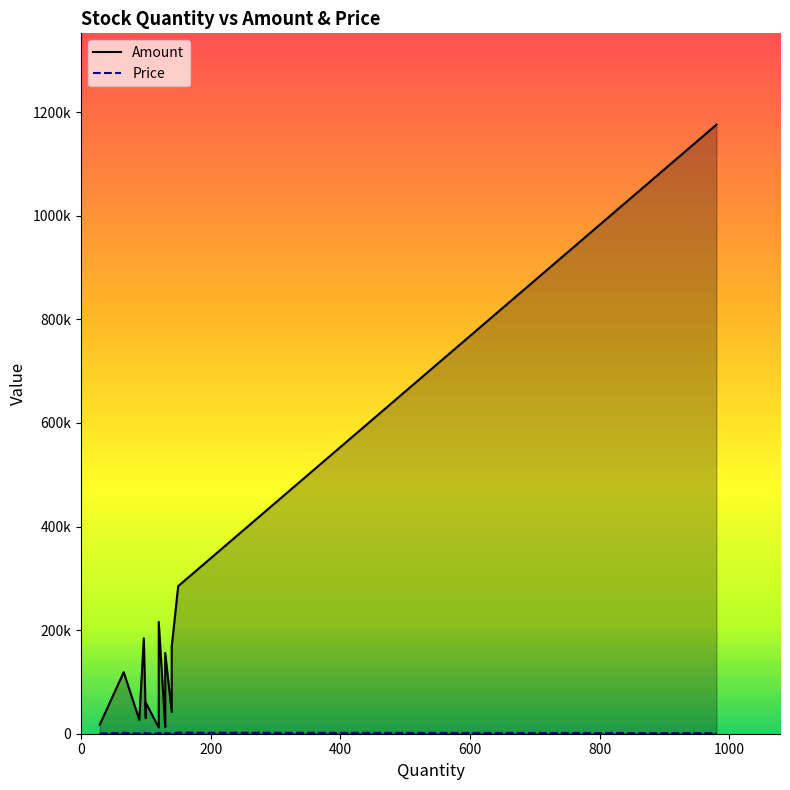

At which category is the sum across all series the highest?

980